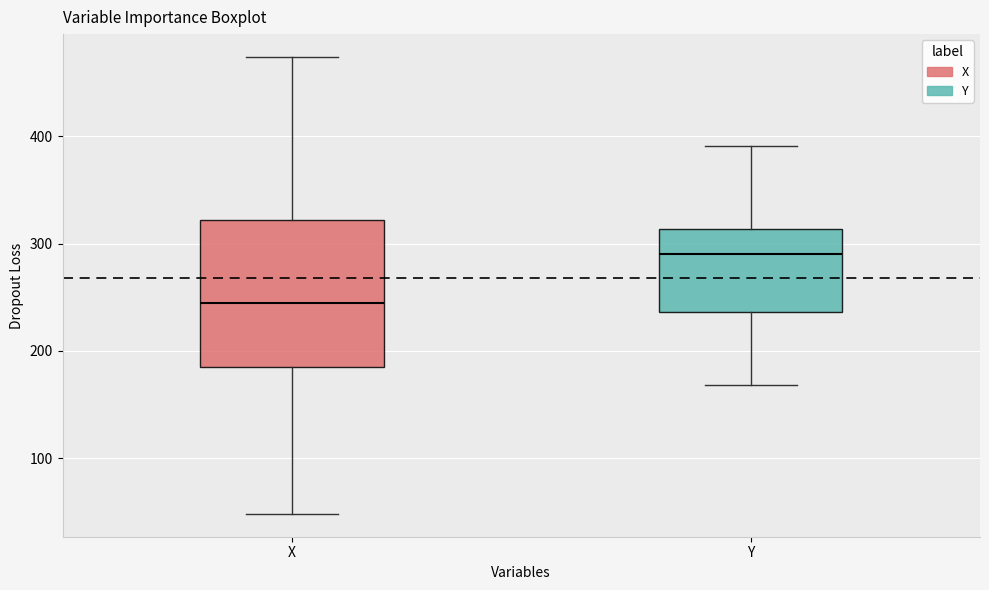

Which box's median line is the highest?

Y